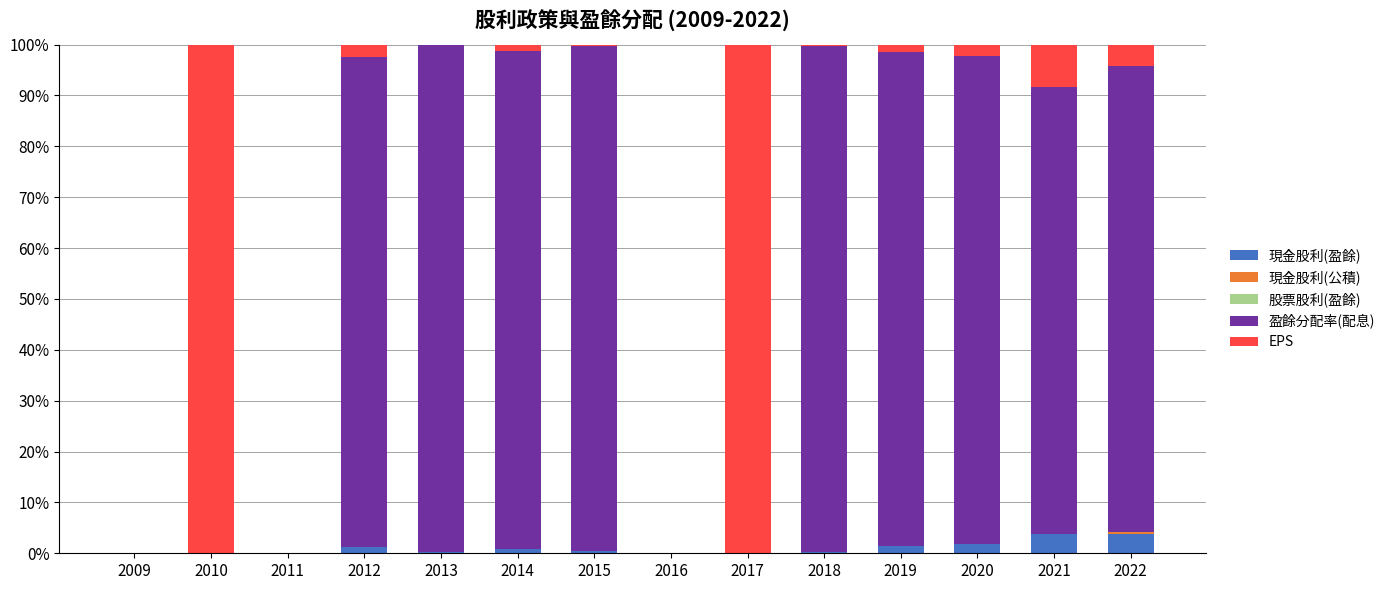

The 盈餘分配率(配息) series shows 52.3 at 2022. True or false?

False